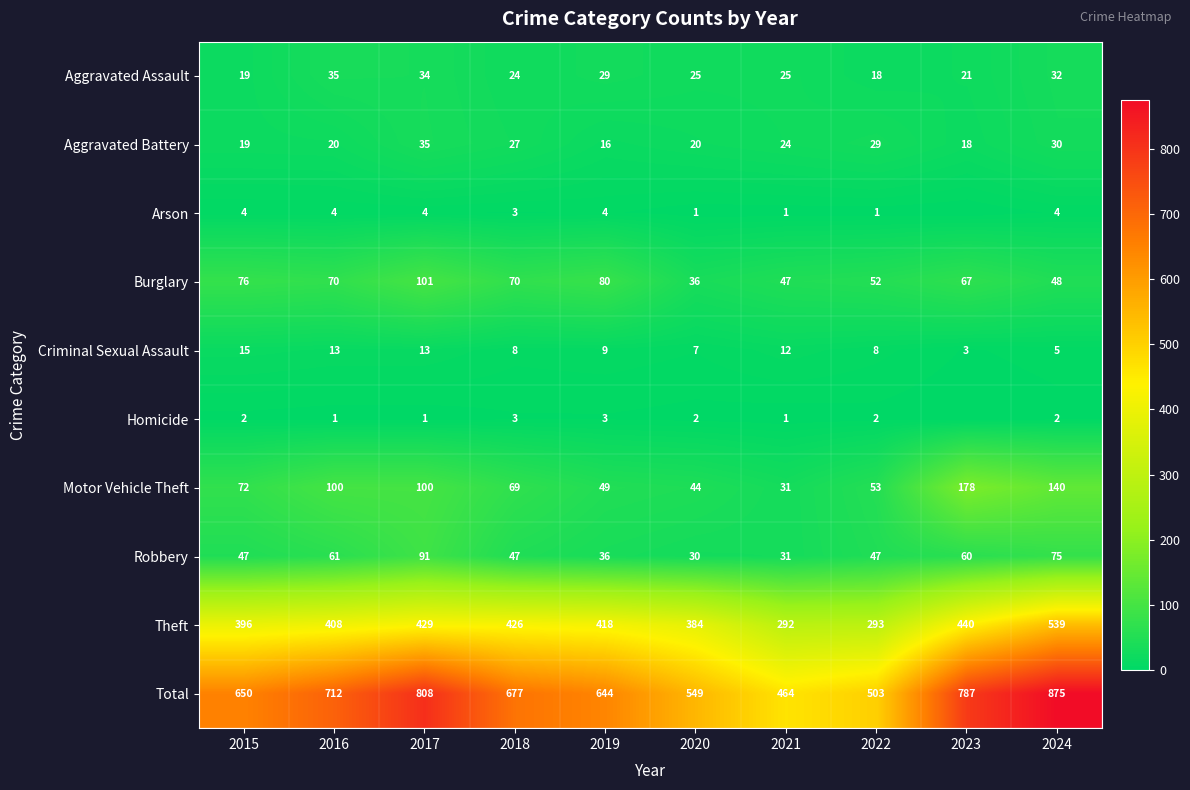

At which label is Burglary closest to 68?

2023